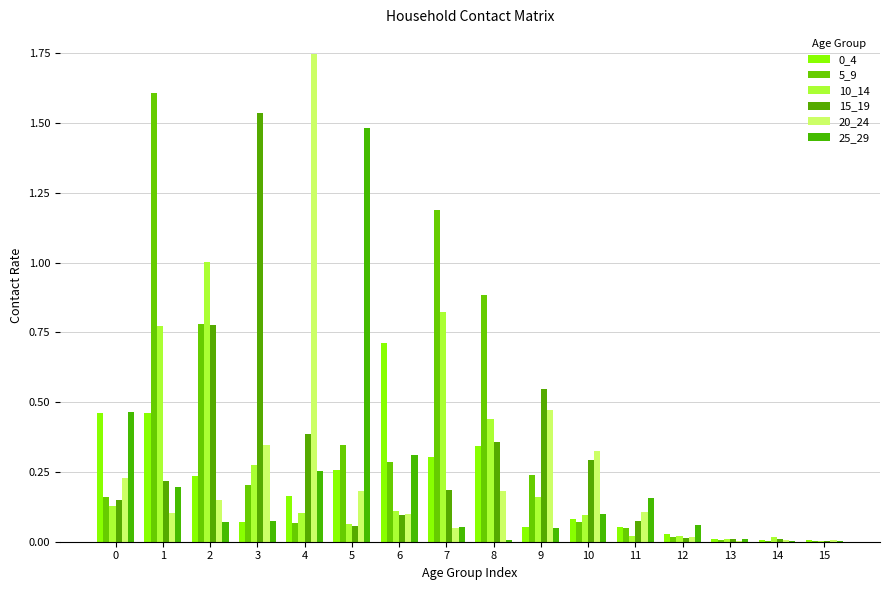

Count the number of data series in this chart.

6